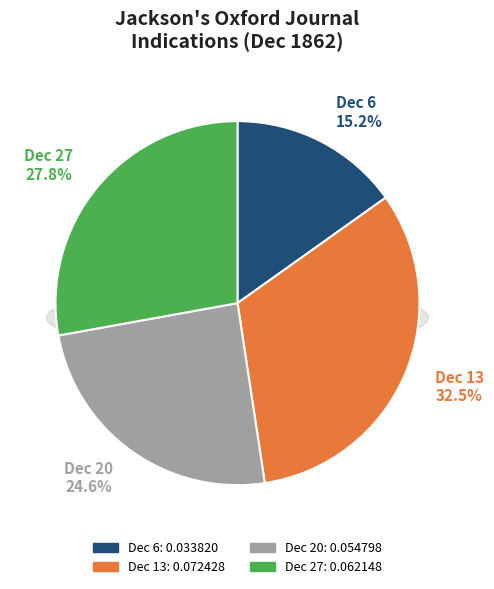

Count the number of slices in the pie.

4